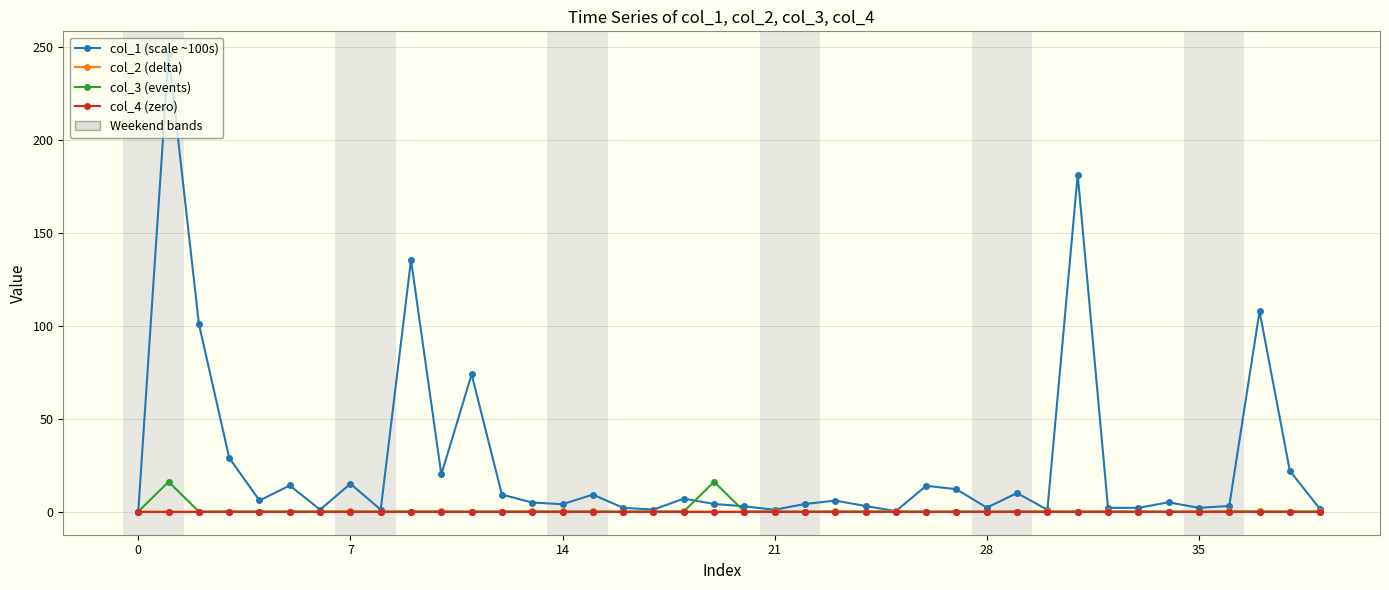

Which series has the widest spread of values?

col_1 (scale ~100s)